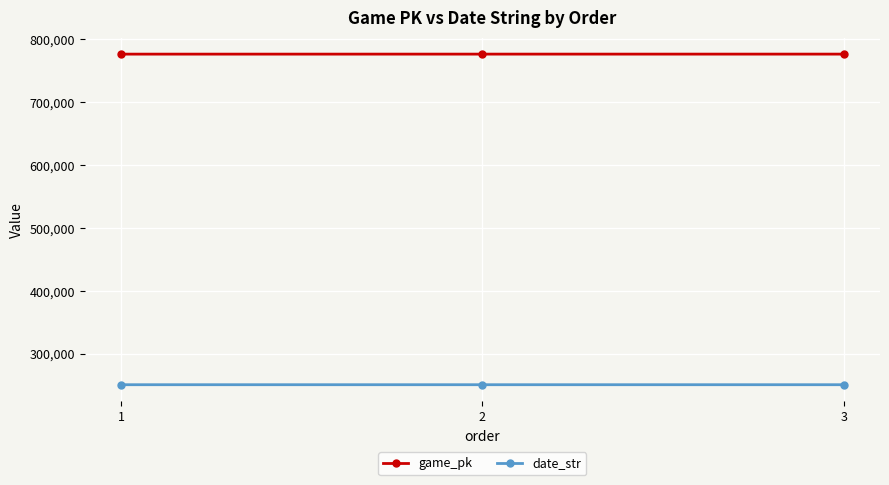

At 1, list the series in order from largest to smallest.

game_pk, date_str